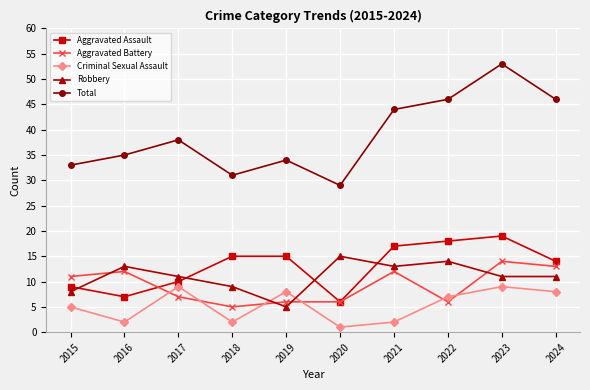

What is the value of the Robbery point at the 5th from the left?

5